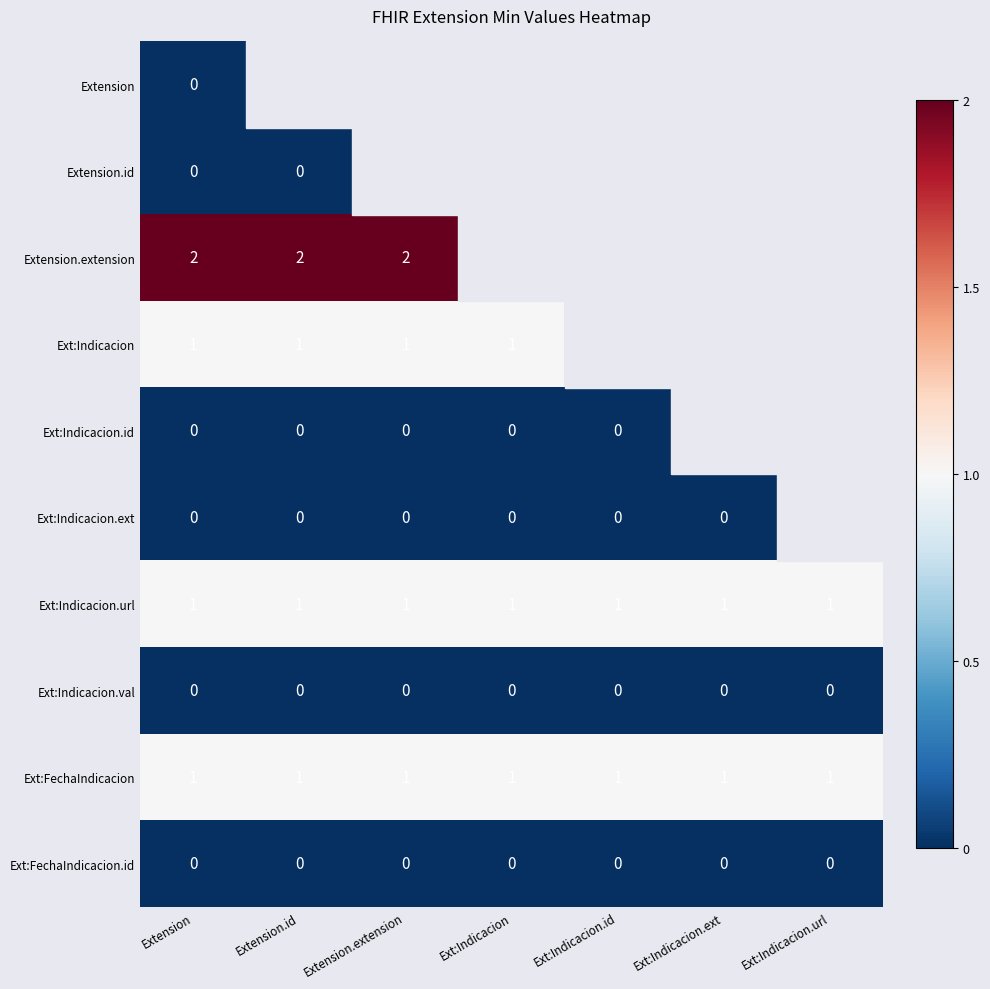

At which category is the sum across all series the highest?

Extension